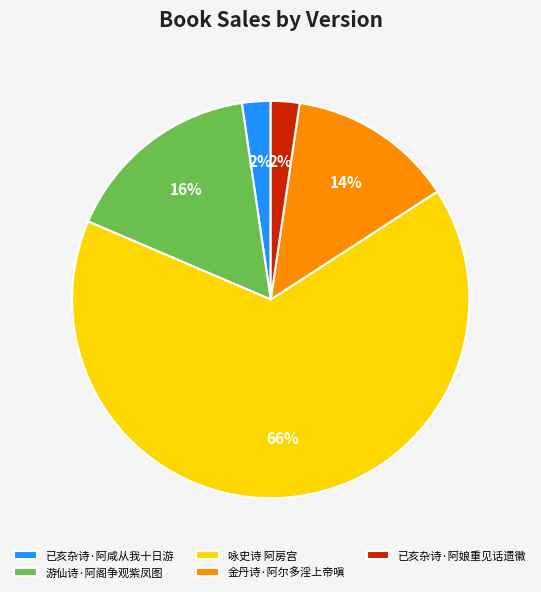

Which slice is the largest?

咏史诗 阿房宫